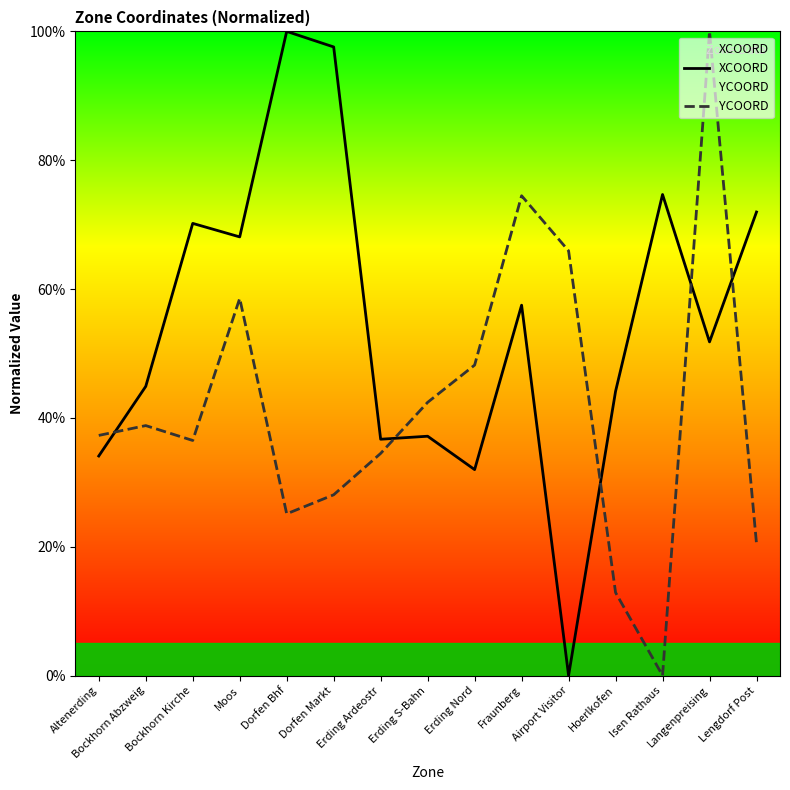

What is the difference between the maximum and second lowest values in the XCOORD series?

68.0